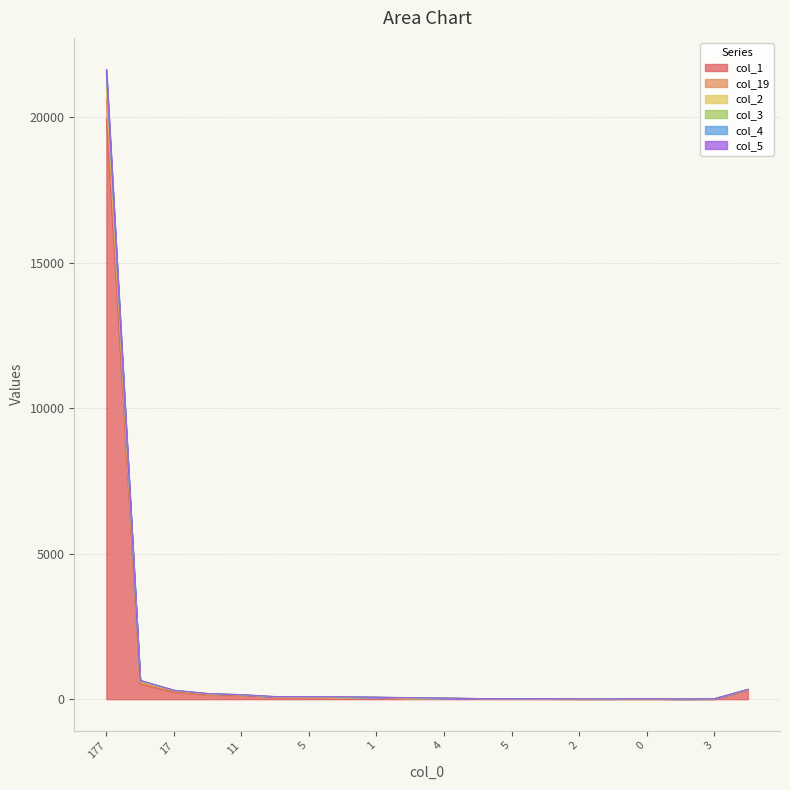

The value of col_4 at 45 is 623. True or false?

True